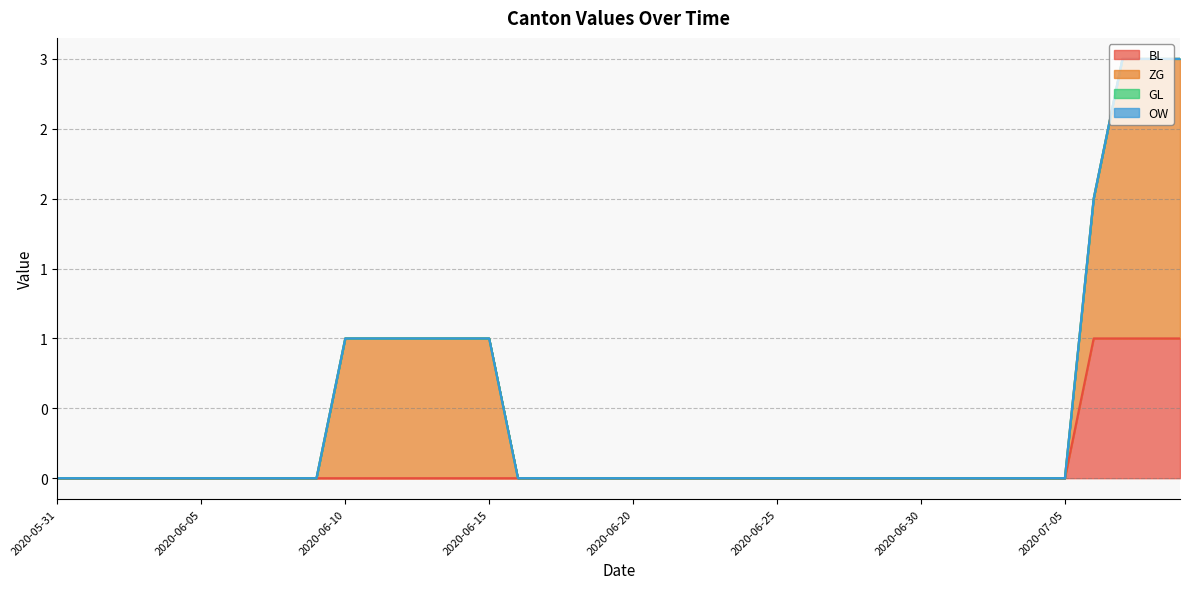

Does the chart display data point markers on the line(s)?

No